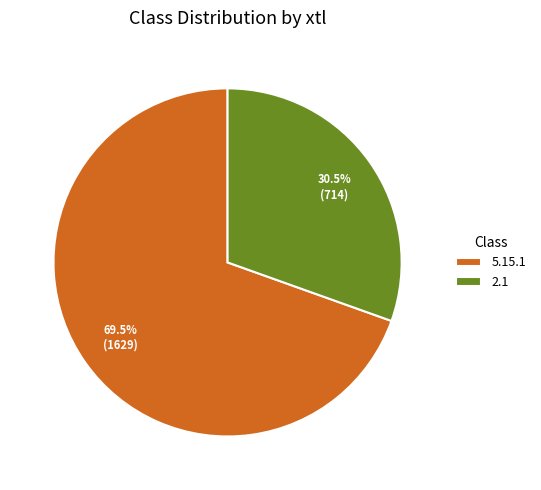

What is the largest slice in the pie chart?

5.15.1